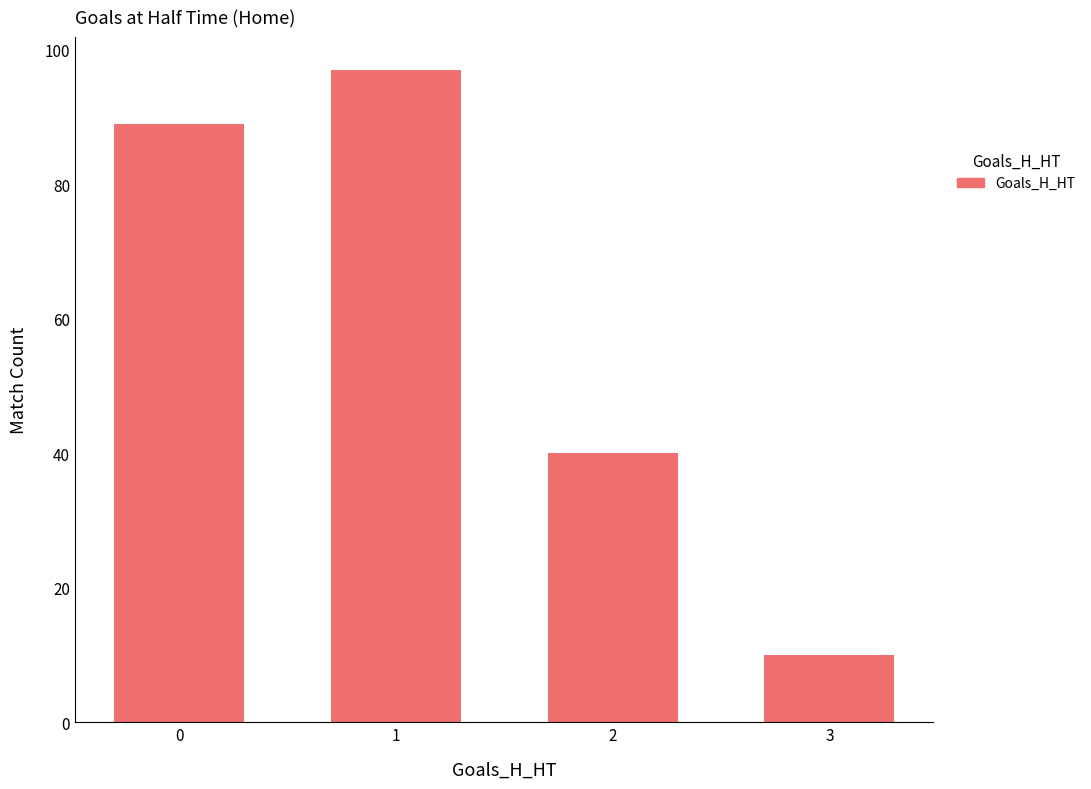

The value at 3 is 10. True or false?

True